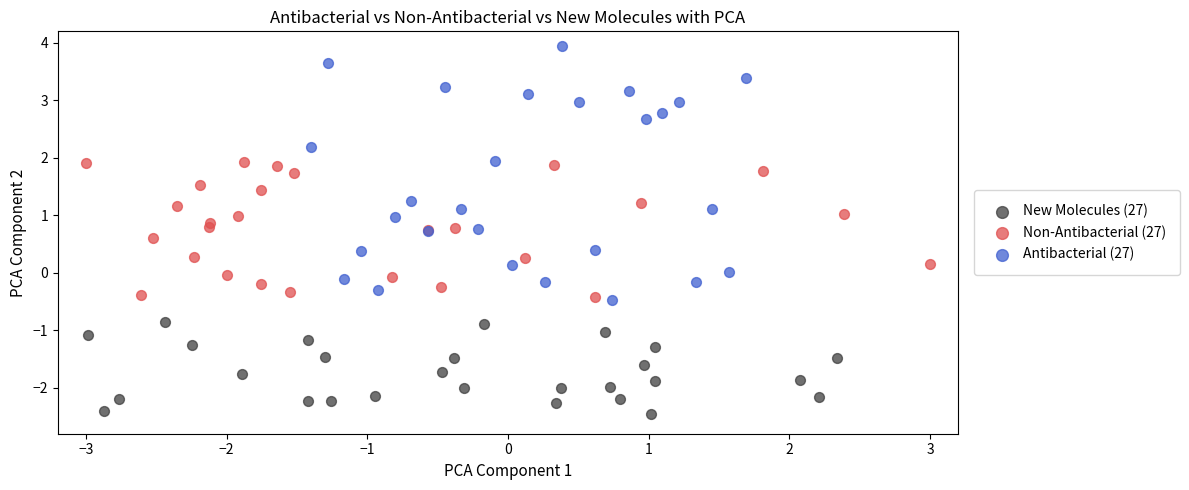

Which series reaches the maximum Y coordinate?

Antibacterial (27)